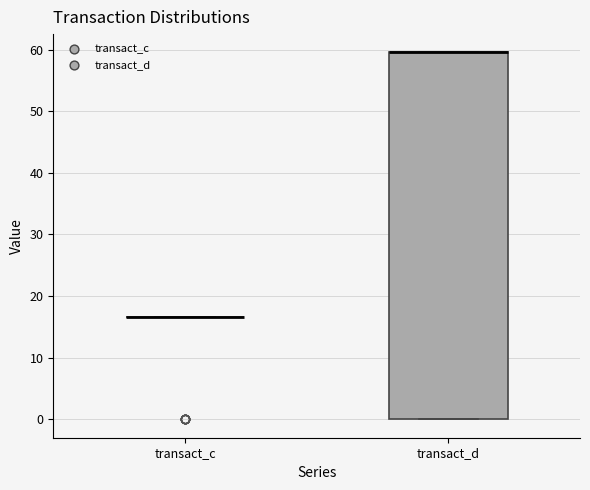

Comparing the boxes themselves (not the whiskers), which one is the tallest?

transact_d